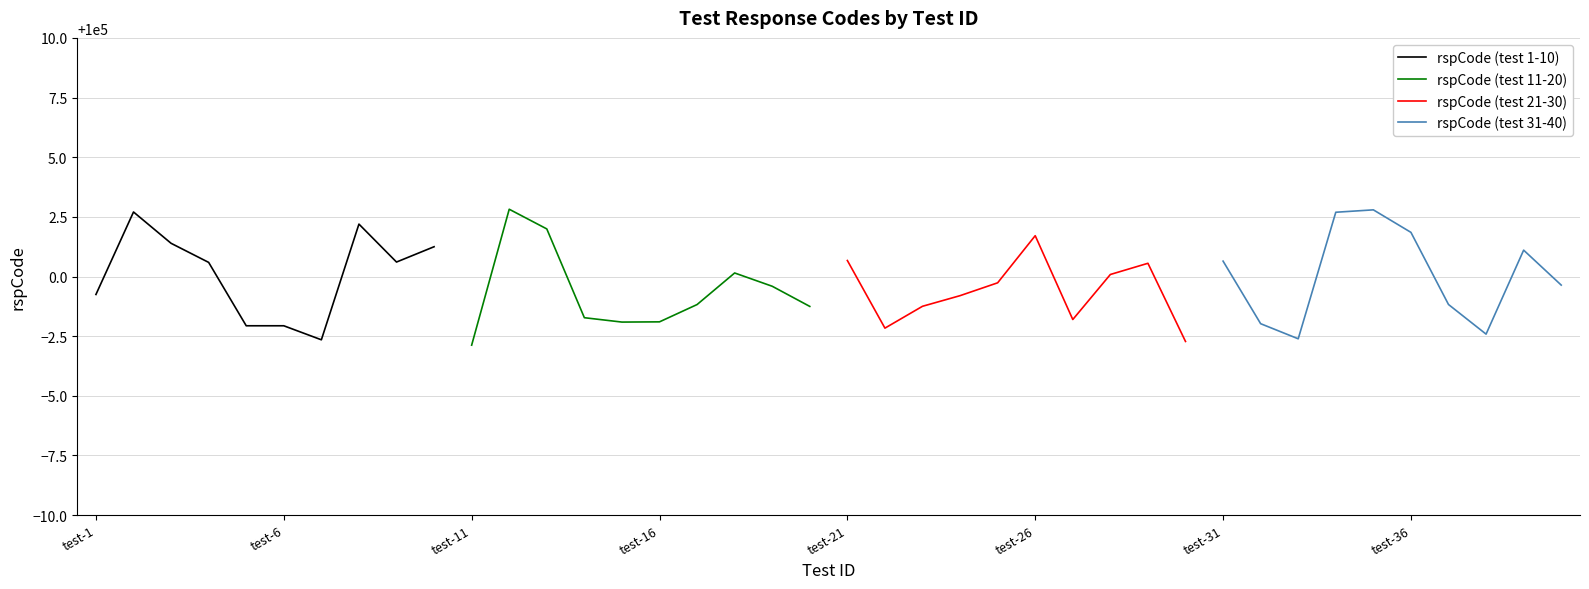

How many categories are shown in the chart?

10